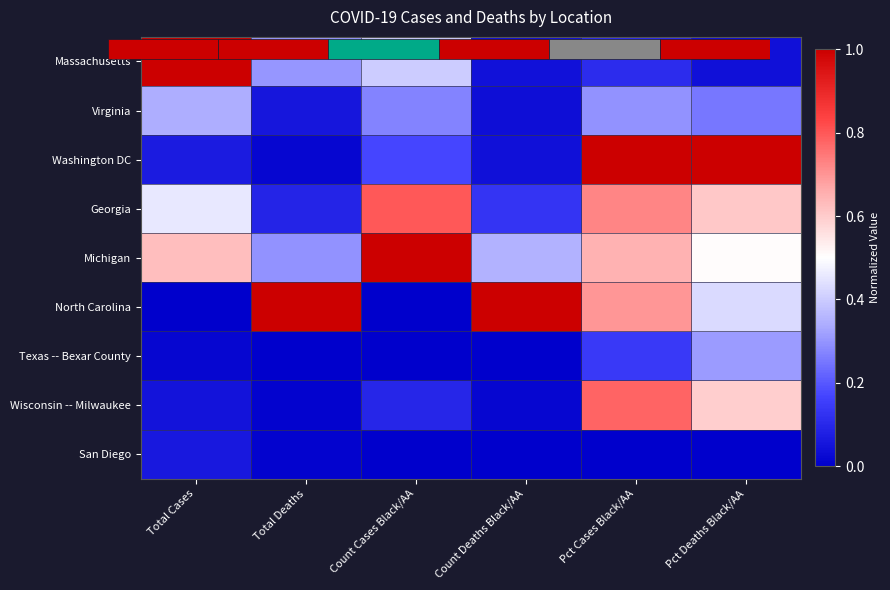

Rank the categories by Georgia value from lowest to highest.

Total Deaths, Count Deaths Black/AA, Total Cases, Pct Deaths Black/AA, Pct Cases Black/AA, Count Cases Black/AA